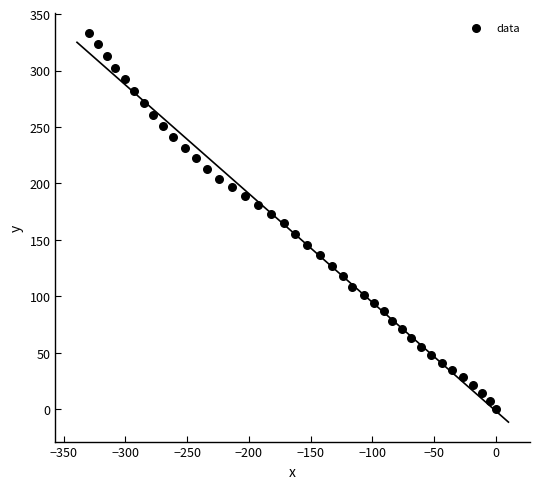

What is the range of Y values (max minus min)?

333.7